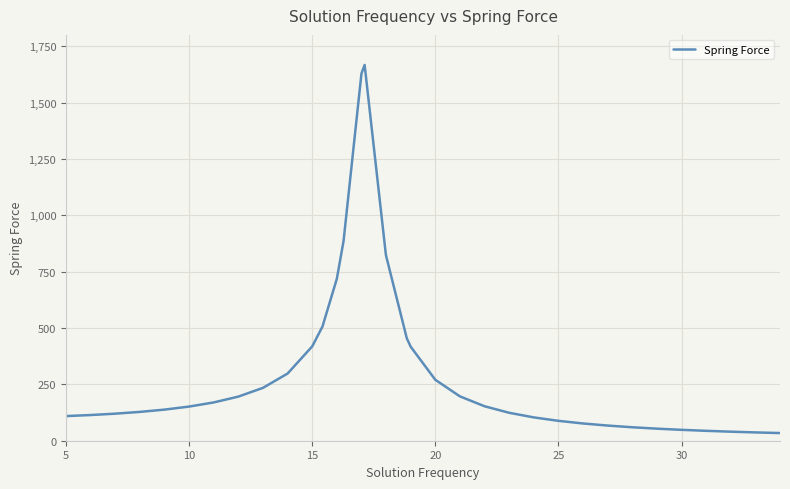

What is the difference between the maximum and minimum values?

1632.7